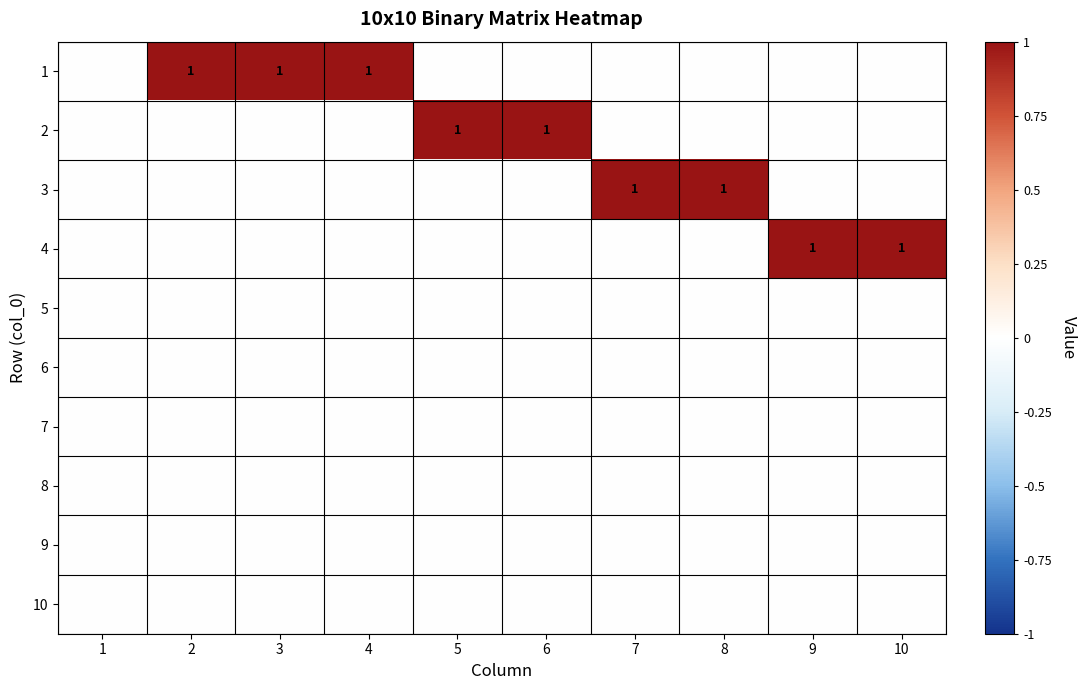

The 1 series shows 2 at 2. True or false?

False